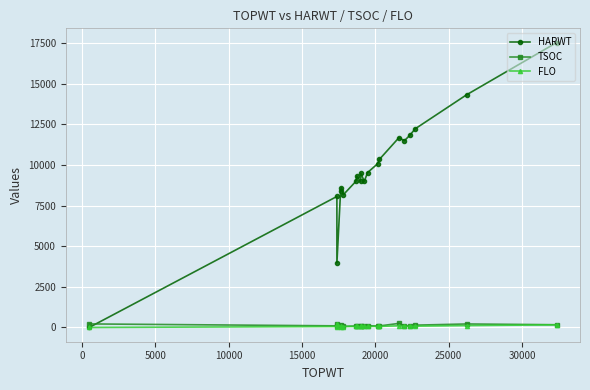

Which series ends up on top after the final intersection of HARWT and TSOC?

HARWT